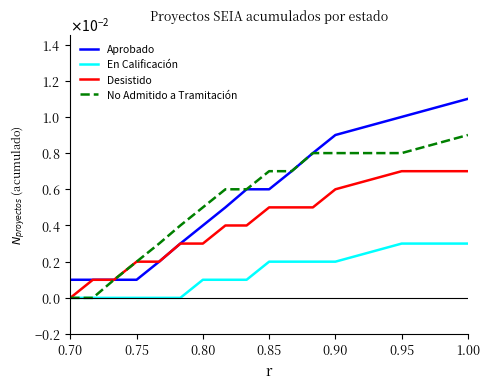

Is this an area chart (filled region under the line)?

No